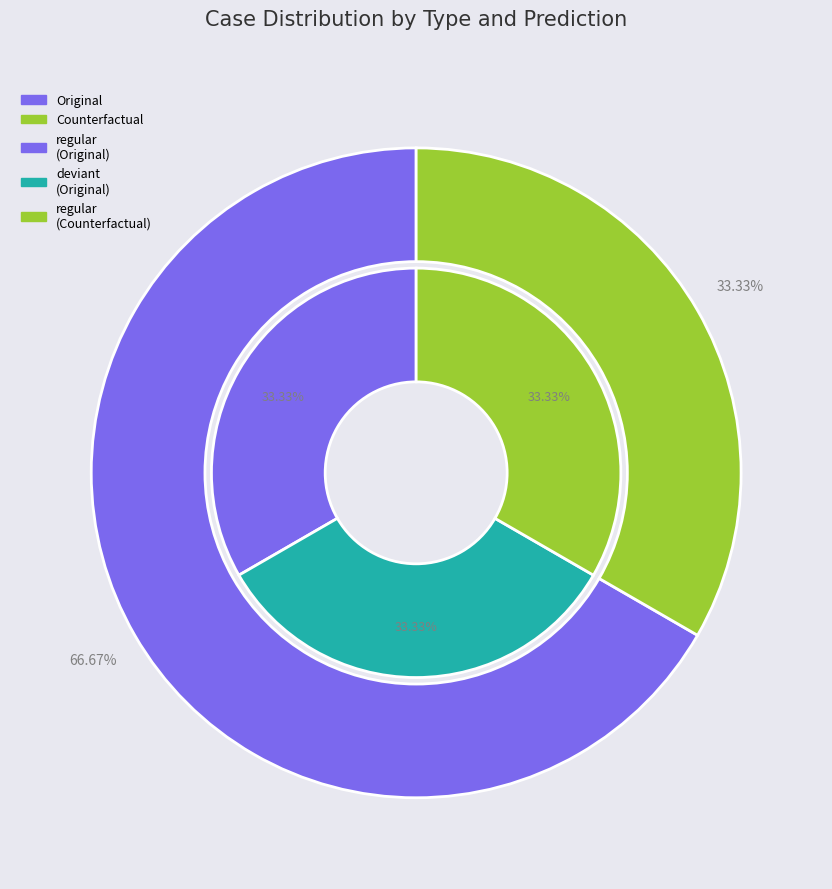

Is 2 the majority of the pie?

No